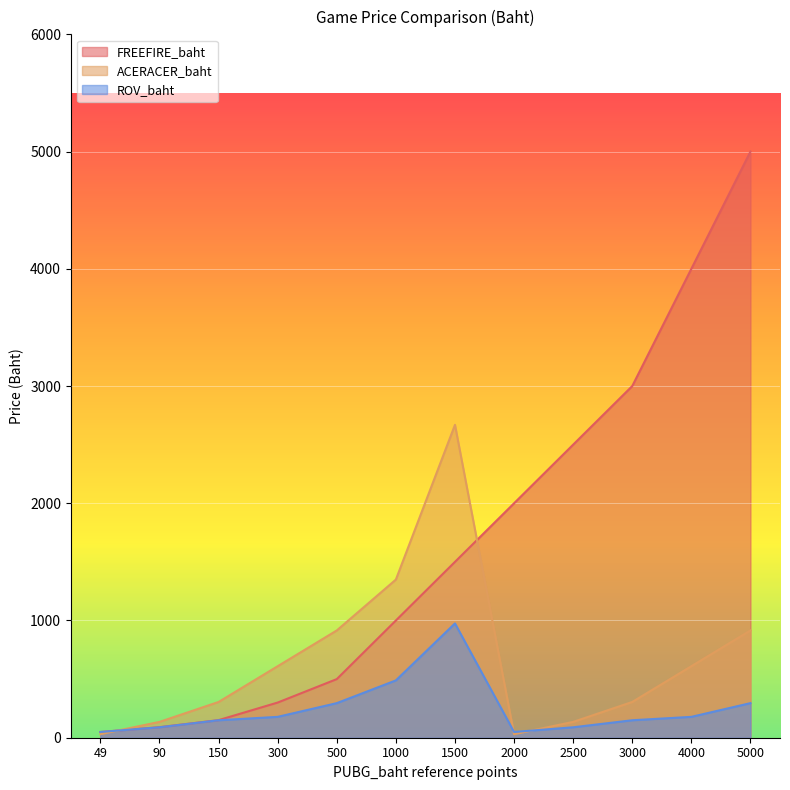

Reading left to right, list all the values displayed in this chart.

FREEFIRE_baht: 49=49	90=90	150=150	300=300	500=500	1000=1000	1500=1500	2000=2000	2500=2500	3000=3000	4000=4000	5000=5000
ACERACER_baht: 49=30	90=135	150=305	300=610	500=915	1000=1349	1500=2669	2000=30	2500=135	3000=305	4000=610	5000=915
ROV_baht: 49=49	90=89	150=149	300=178	500=295	1000=489	1500=975	2000=49	2500=89	3000=149	4000=178	5000=295